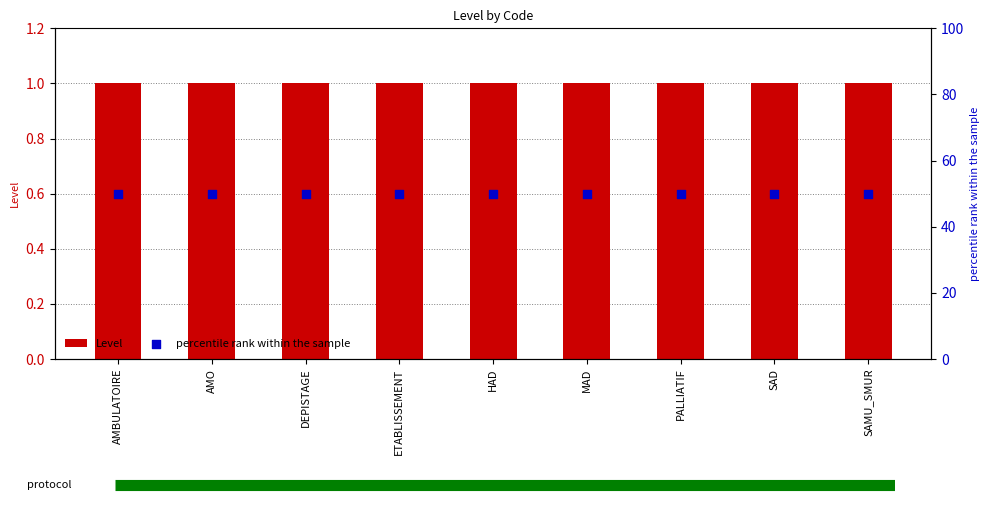

At which category is the sum across all series the highest?

AMBULATOIRE